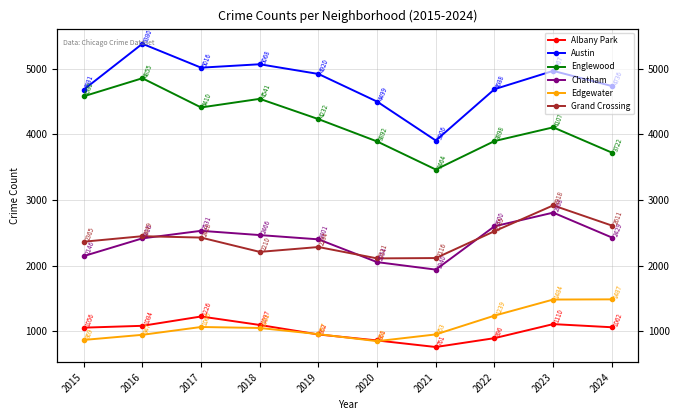

True or false: Austin and Chatham intersect in this chart.

False